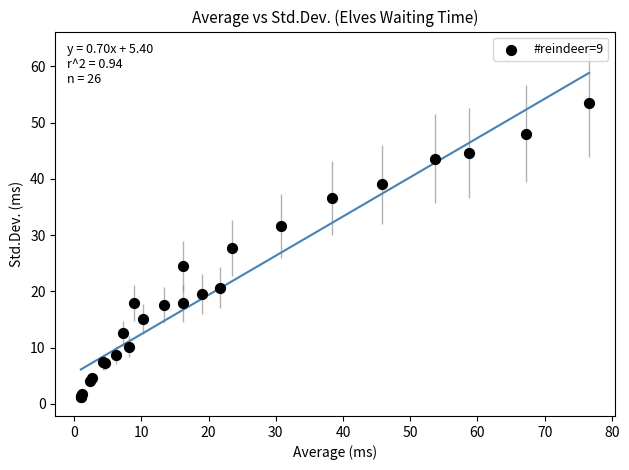

What Y value in the scatter plot is closest to 27?

27.7